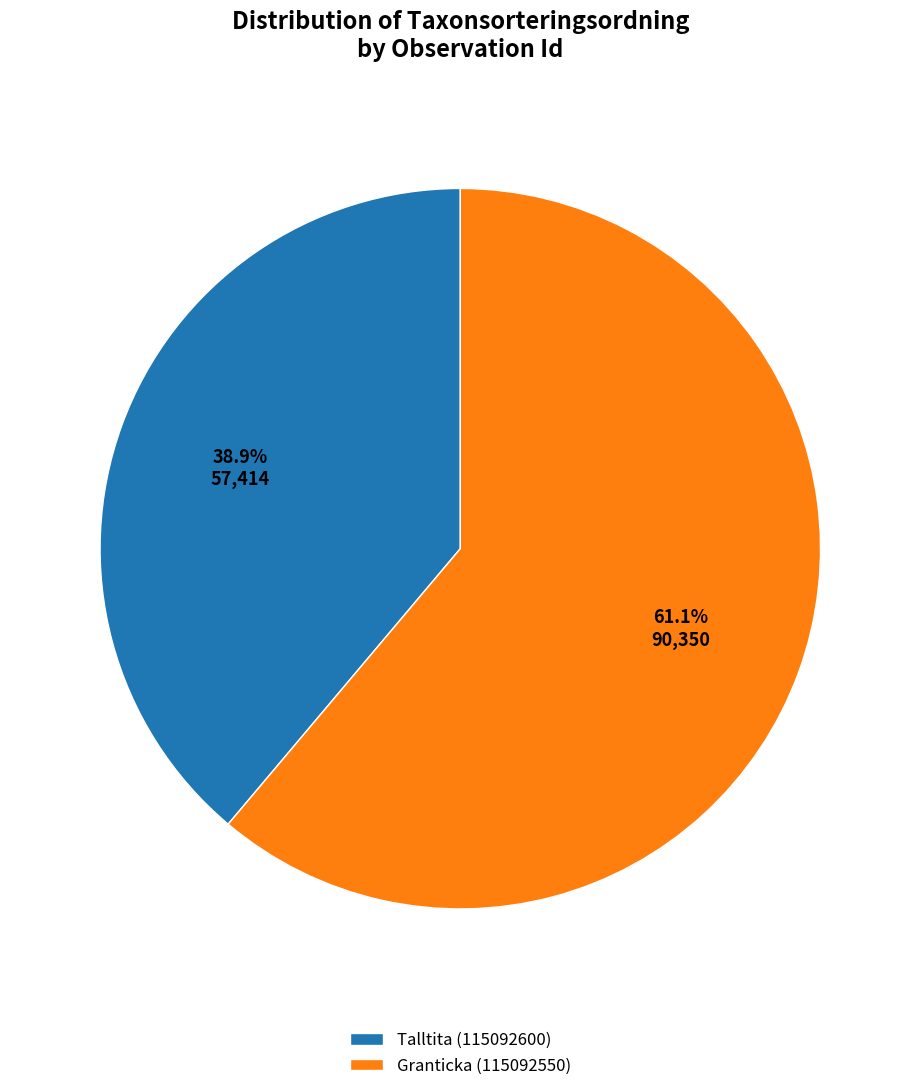

What is the ratio of the value at Granticka (115092550) to the value at Talltita (115092600)?

1.6